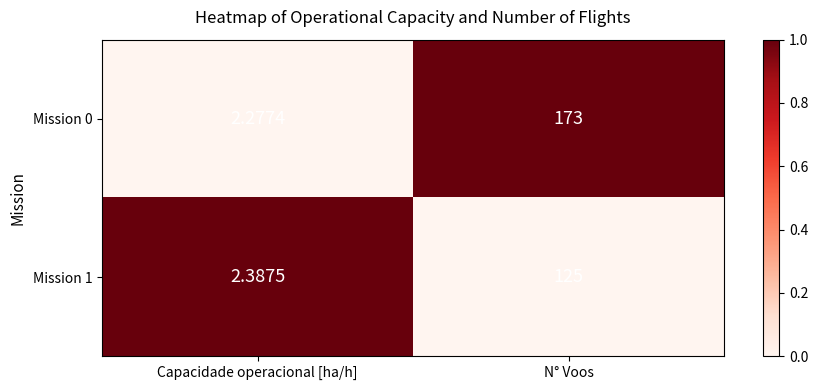

At which category is the sum across all series the highest?

N° Voos